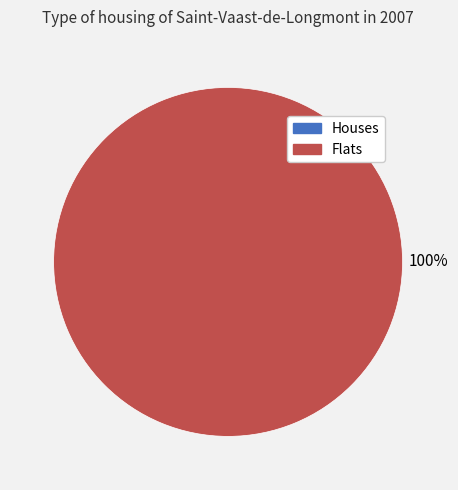

Count the number of slices in the pie.

2